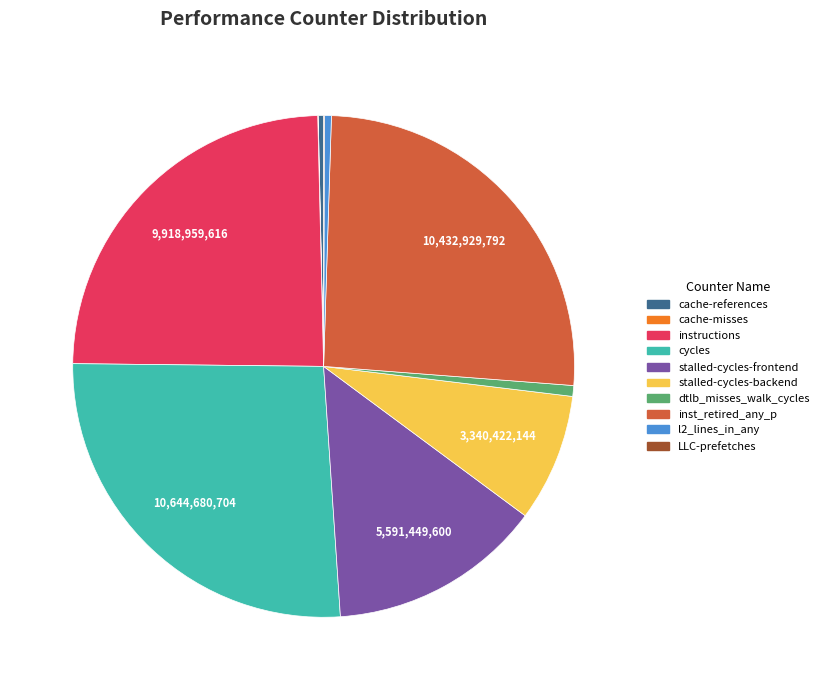

Does stalled-cycles-backend represent more than half of the total?

No